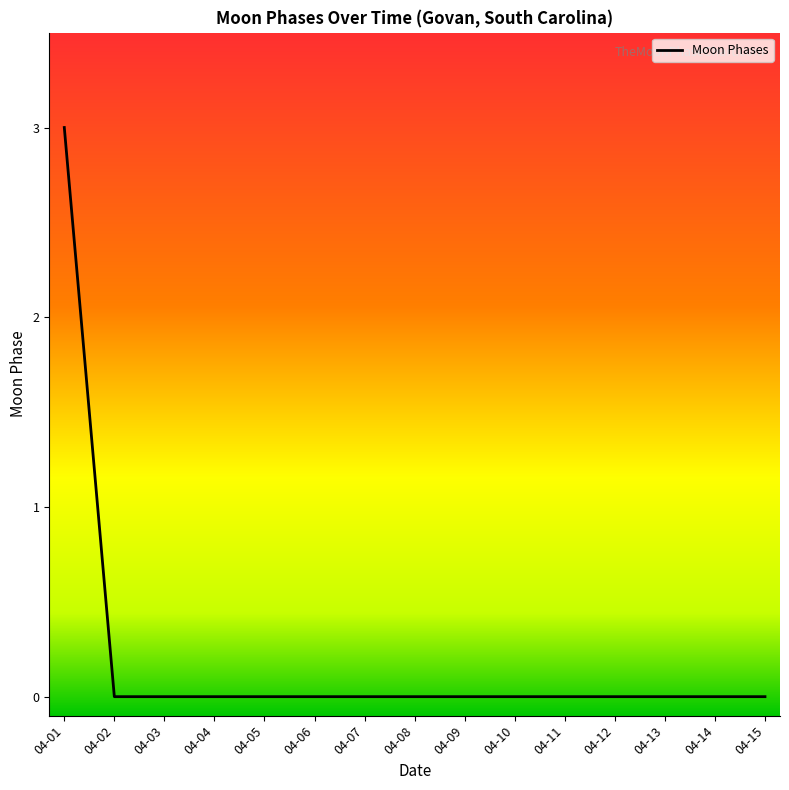

The value at 04-03 is 0. True or false?

True